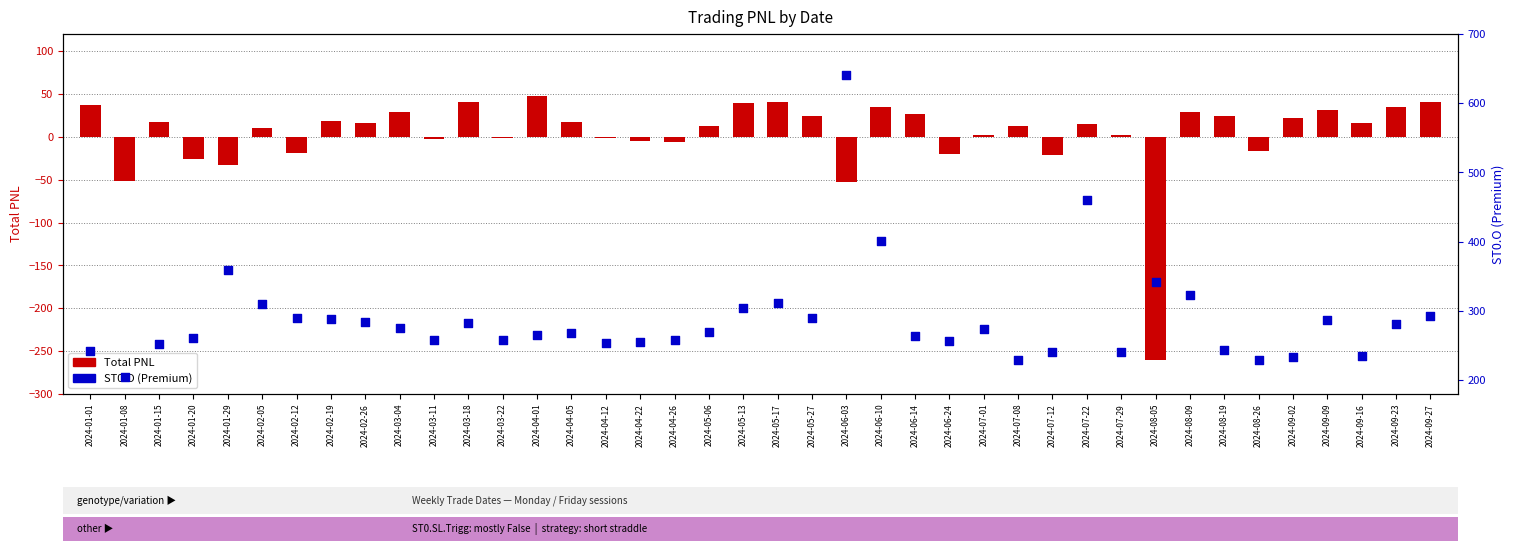

Which series has the largest total across all categories?

ST0.O